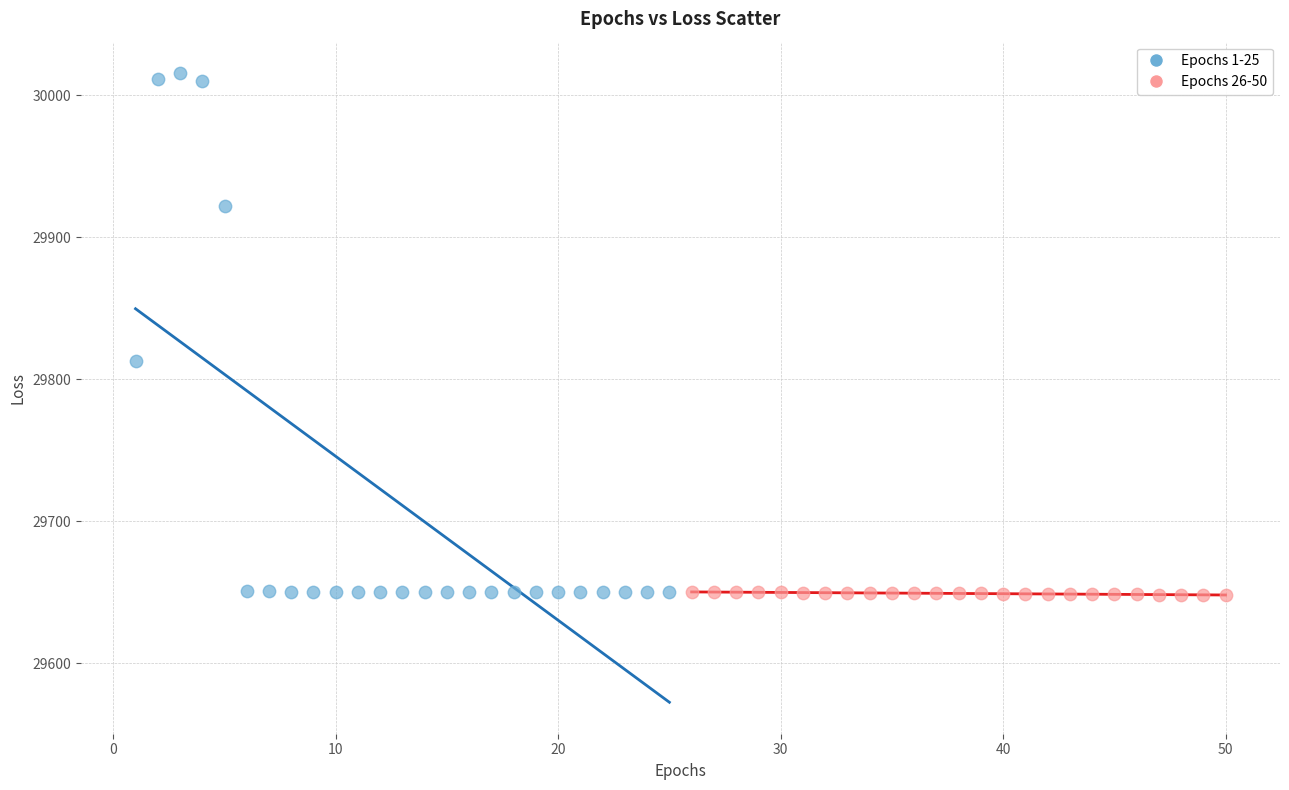

Which series reaches the maximum Y coordinate?

Epochs 1-25